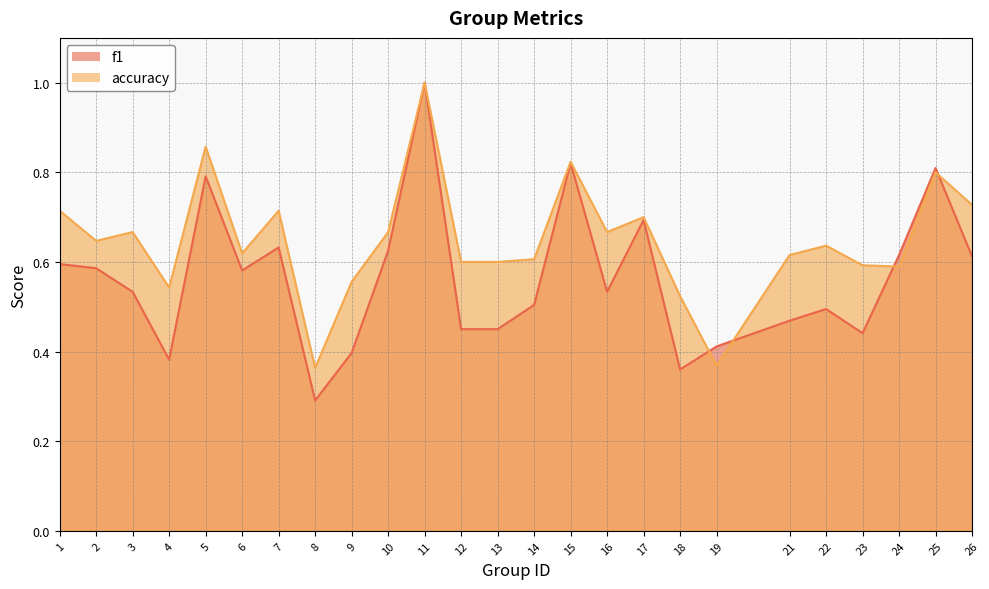

Between 14 and 11, which is larger?

11